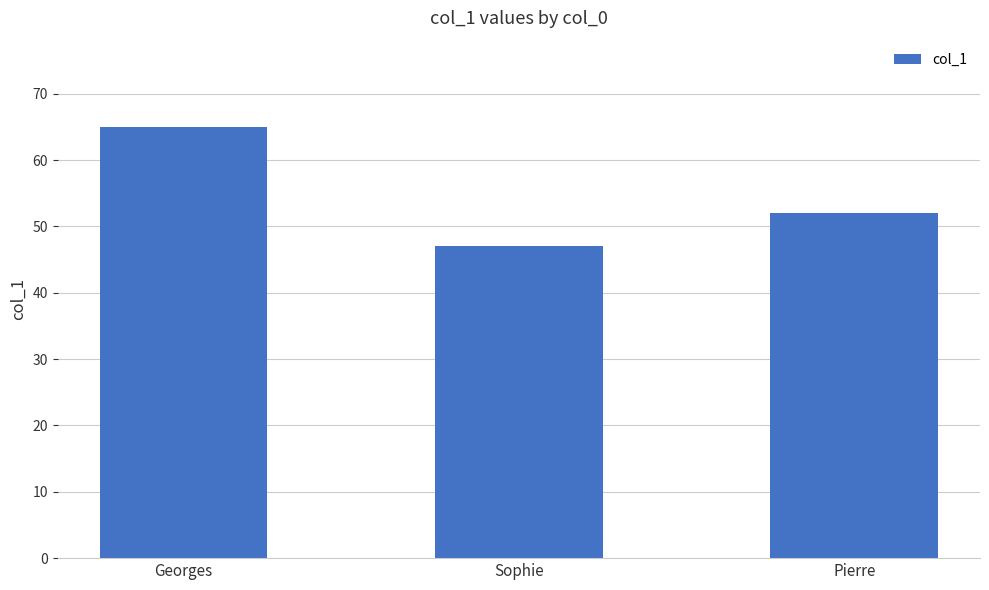

What is the maximum value shown in the chart?

65